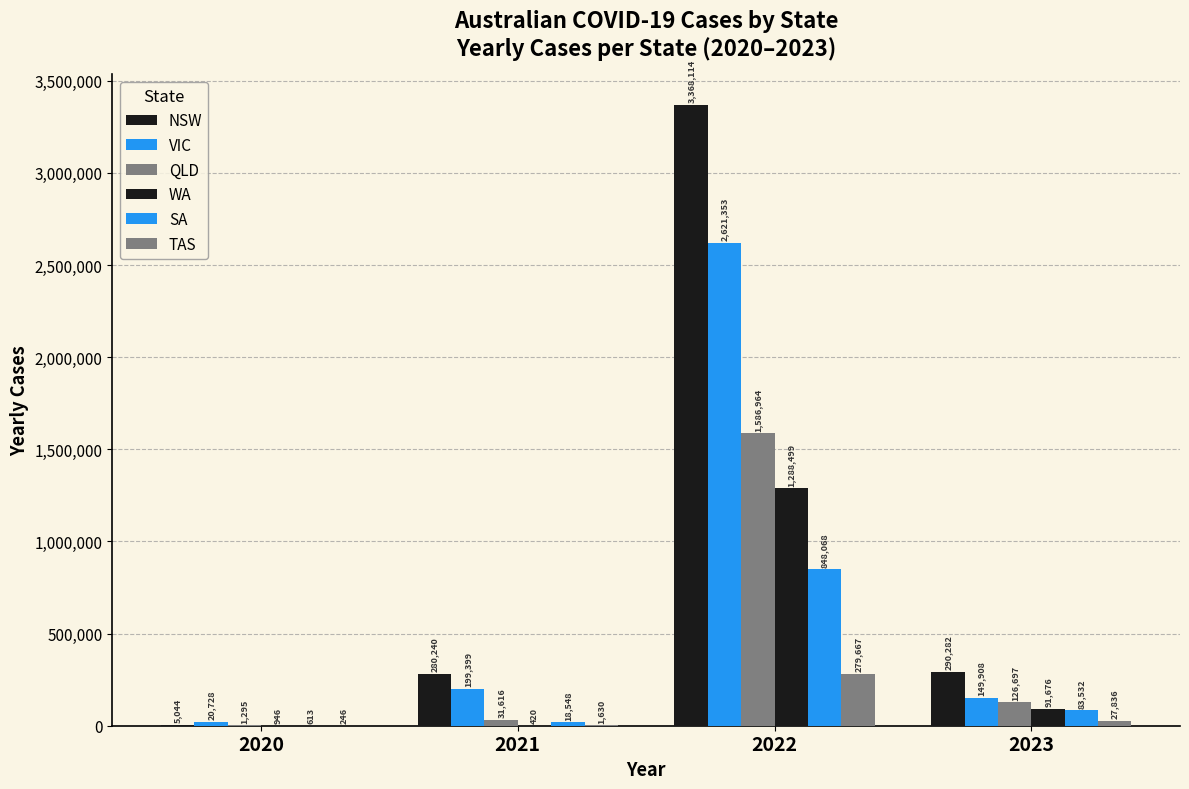

Are the bars horizontal?

No